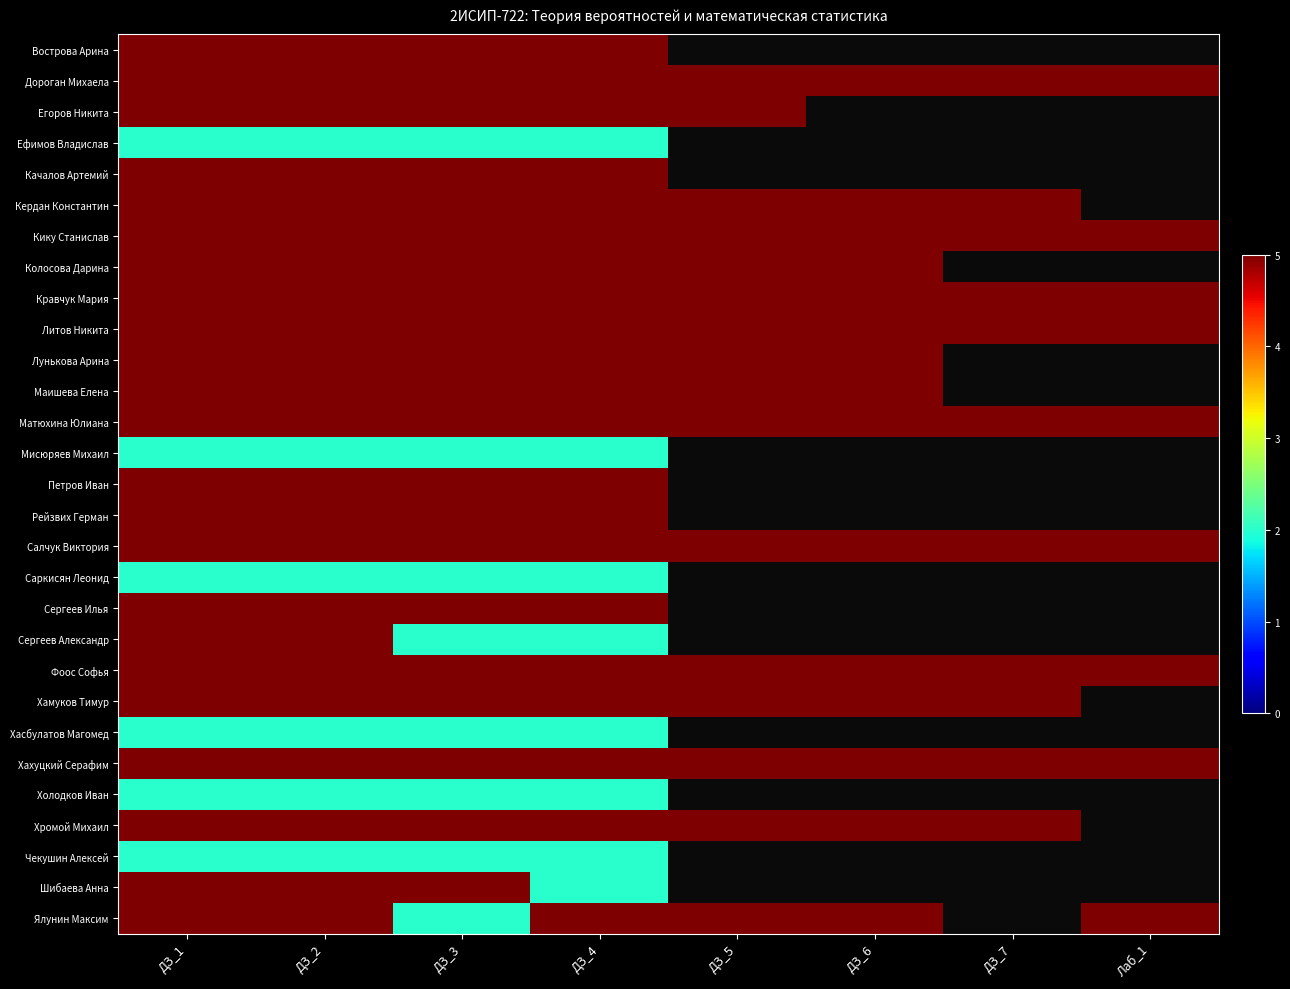

What is the total value across all series at ДЗ_6?

75